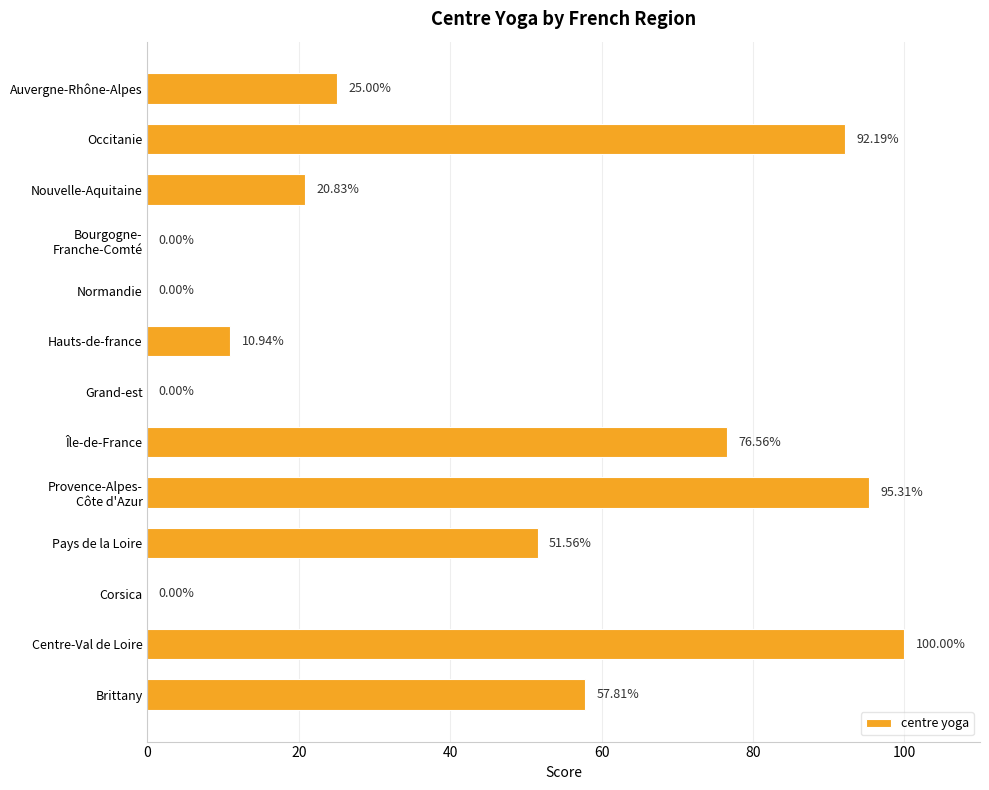

How many positive values are there?

9